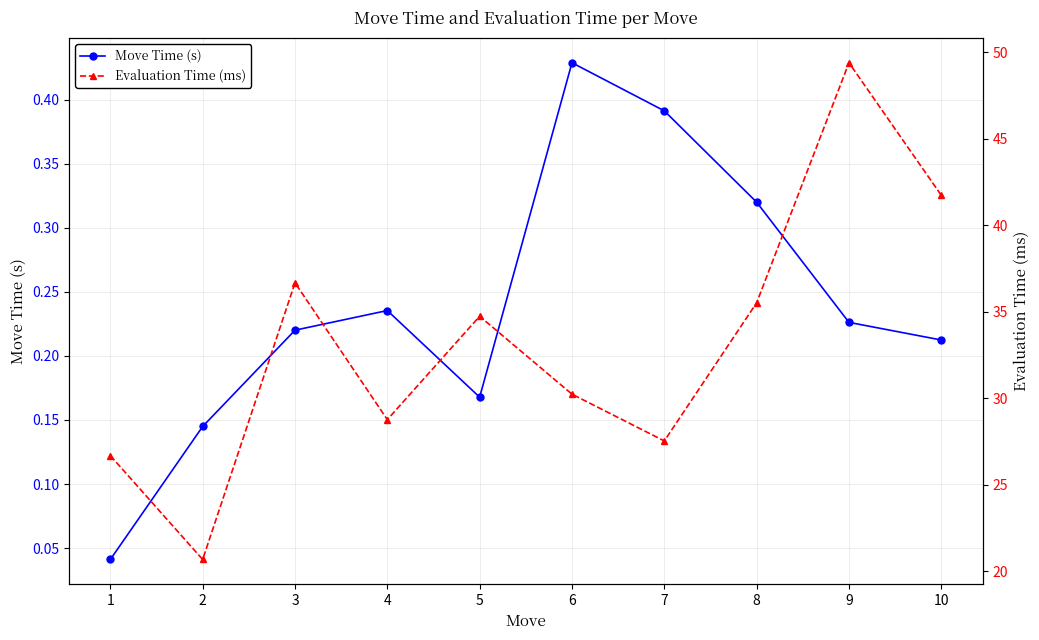

What are all the series names shown in the legend?

Move Time (s), Evaluation Time (ms)